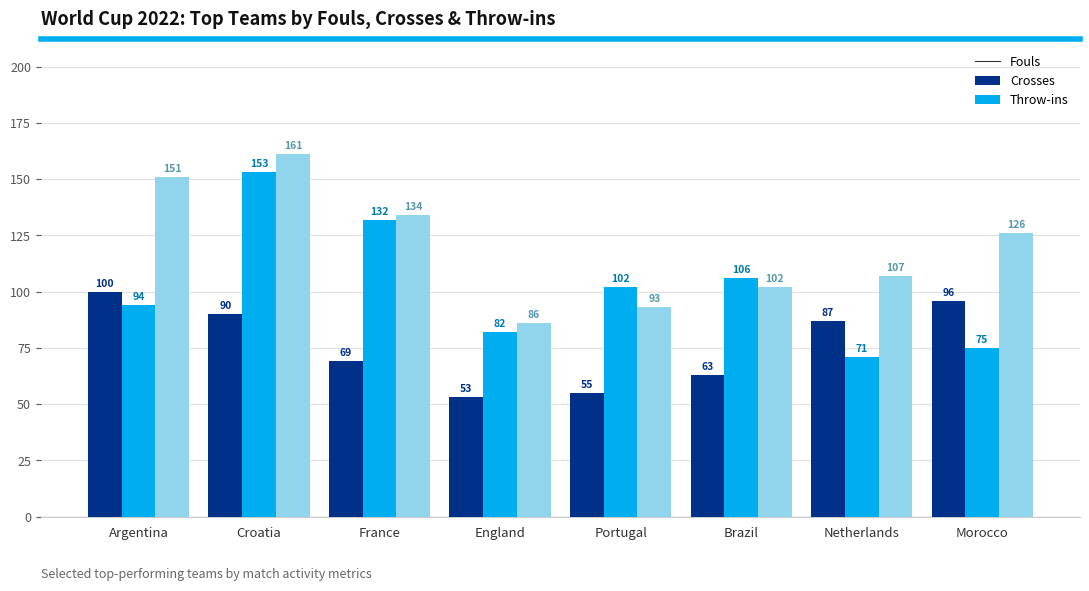

What is the spread (max minus min) of values at Morocco?

51